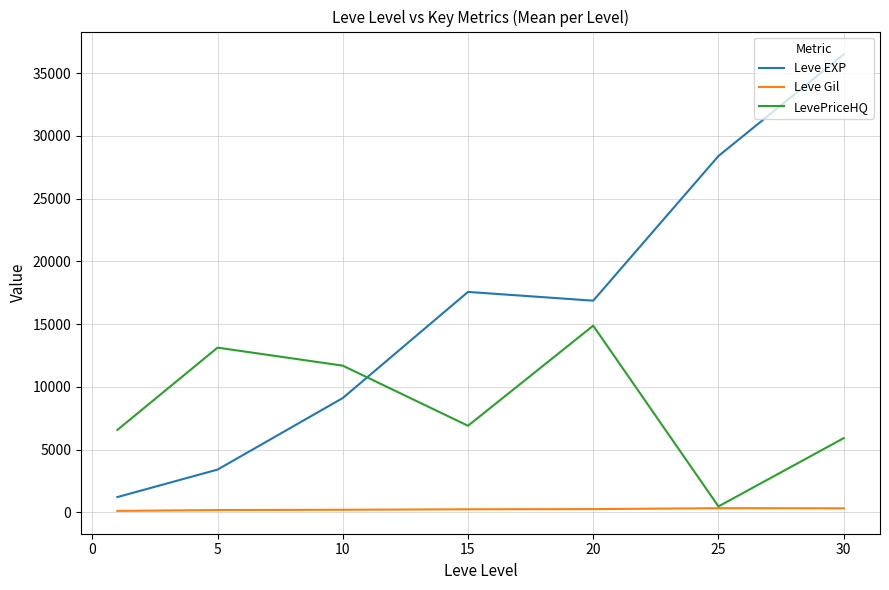

Which series has the largest total across all categories?

Leve EXP